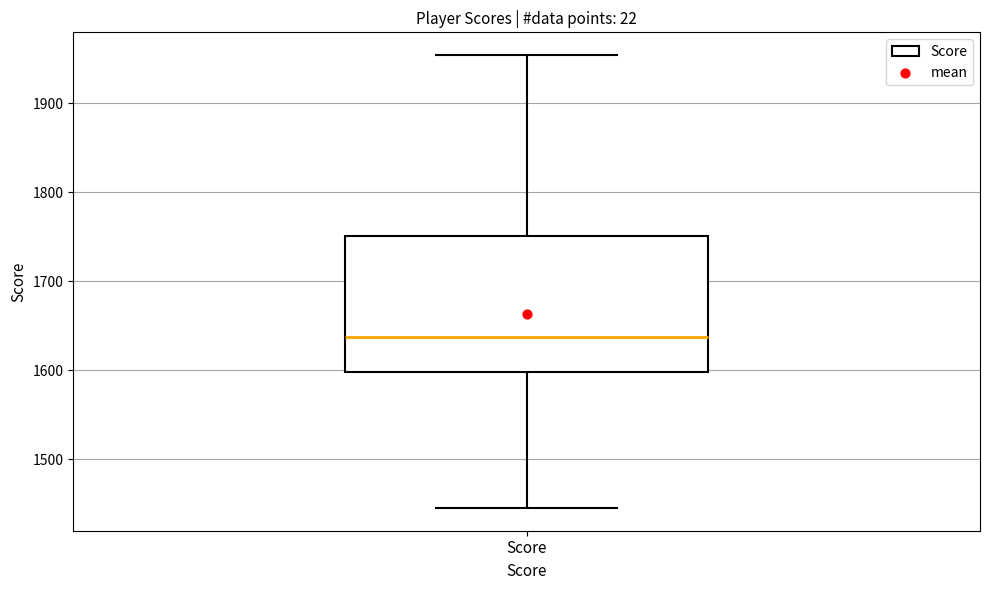

Read this box plot against the y-axis: the position of the median line, the range covered by the box, and the ends of both whiskers. The values are not printed on the chart, so give them approximately, as read against the axis.

median 1640, box 1600 to 1750, whiskers 1450 to 1950